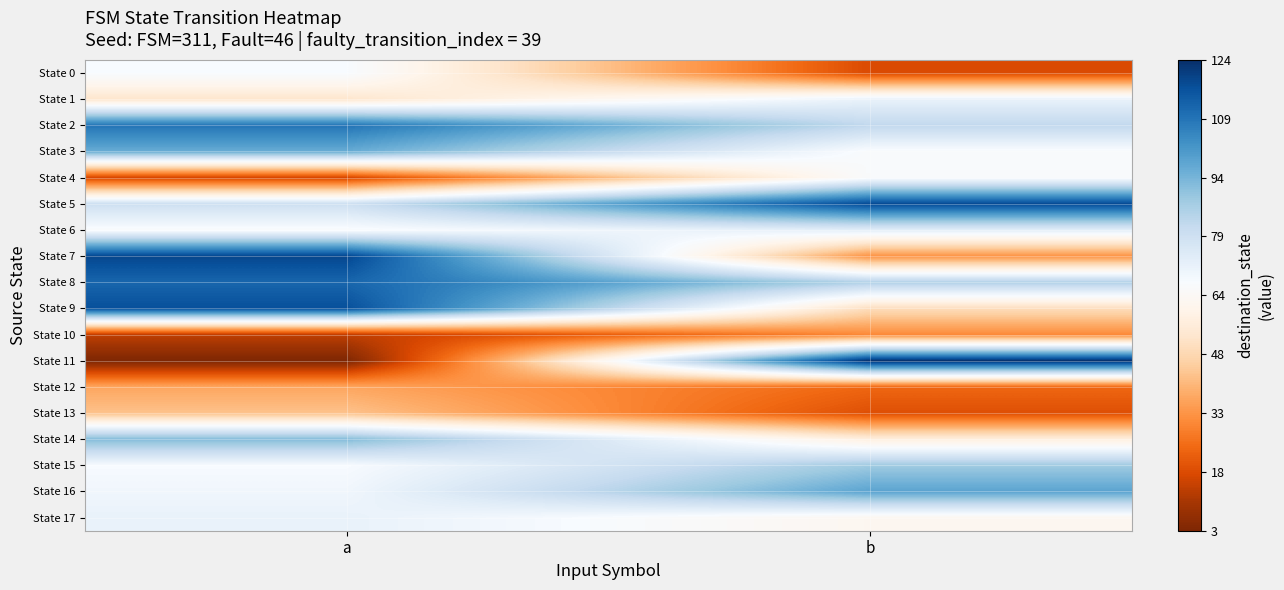

Which series has the widest spread of values?

State 11